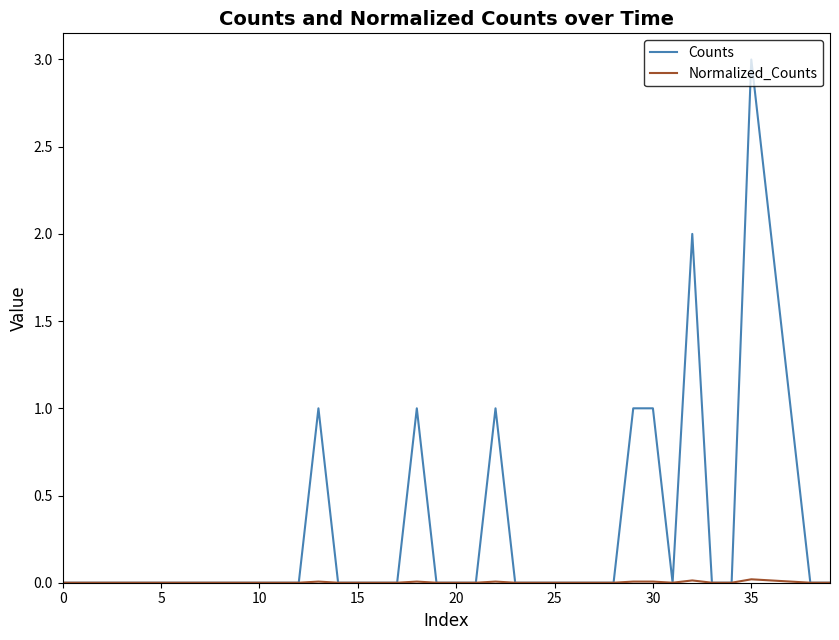

Which series has the largest total across all categories?

Counts